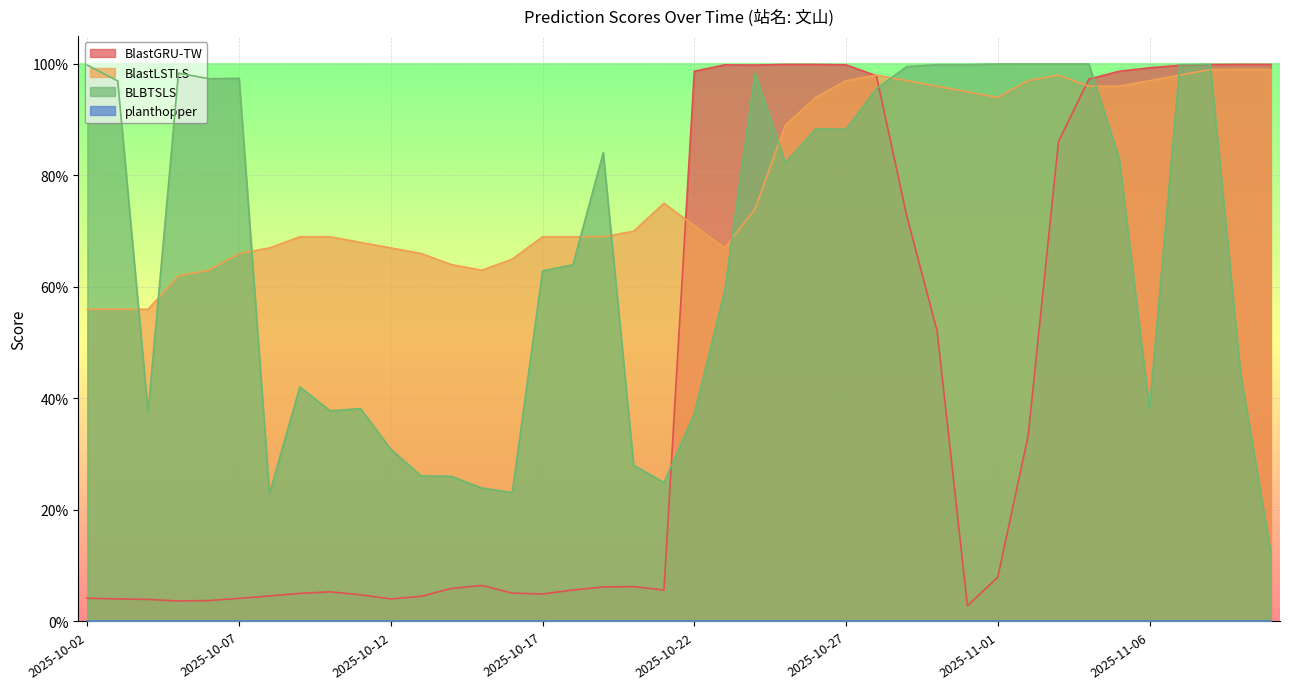

Does the chart display data point markers on the line(s)?

No